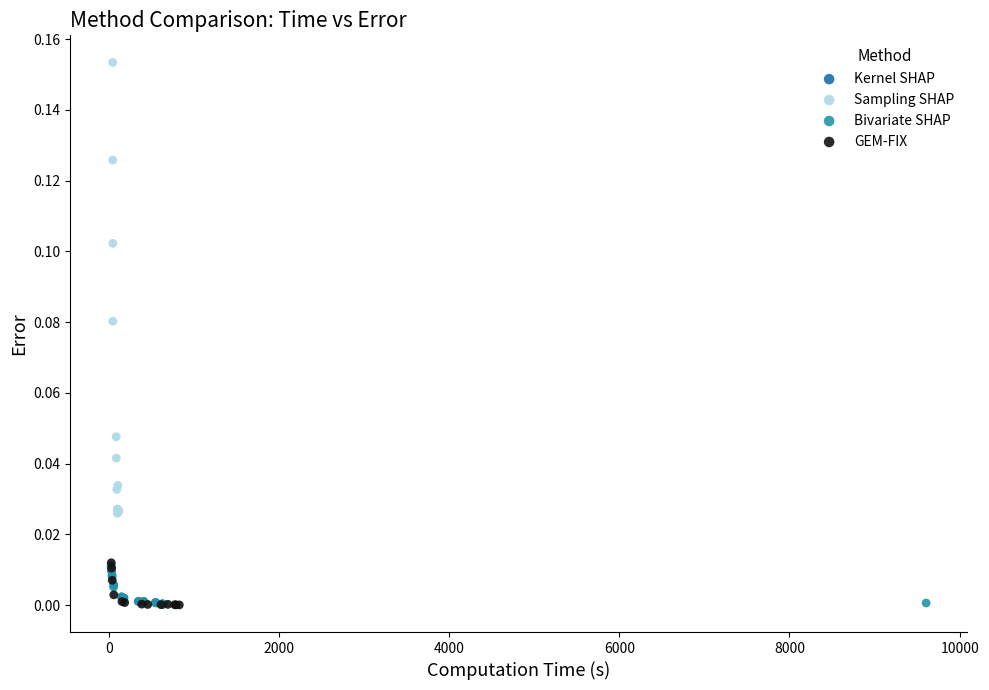

Which series has the widest spread of Y values?

Sampling SHAP